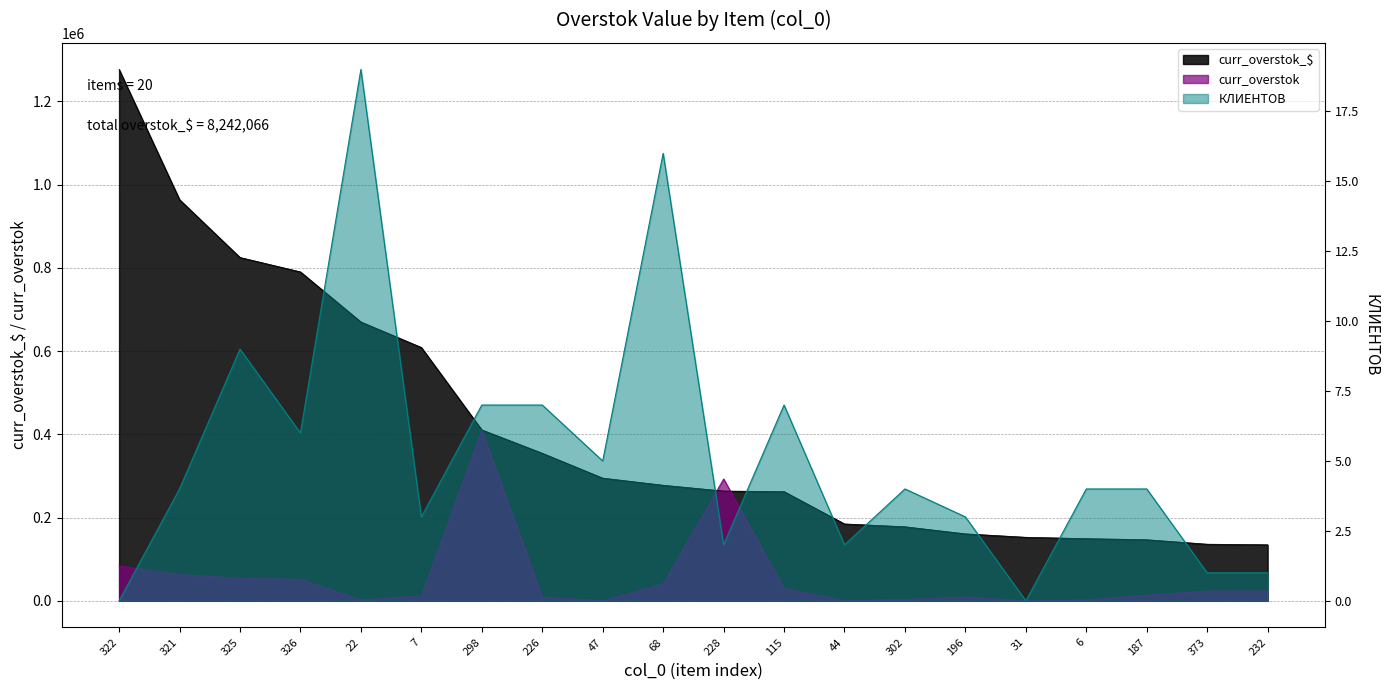

Reading left to right, extract all data points from this chart.

curr_overstok_$: 322=1276800.0	321=963929.2	325=824923.9	326=790287.9	22=670030.1	7=608761.8	298=410684.4	226=354609.3	47=294828.7	68=277738.0	228=263742.5	115=262468.5	44=184746.9	302=177976.0	196=160929.0	31=152684.0	6=149420.4	187=146796.6	373=136064.0	232=134644.6
curr_overstok: 322=84000.0	321=63416.4	325=54271.3	326=51992.6	22=2253.6	7=12078.6	298=410684.4	226=8733.1	47=592.0	68=41391.7	228=293047.2	115=30308.1	44=626.8	302=3391.3	196=9466.4	31=82.0	6=2399.6	187=13719.3	373=23745.9	232=23830.9
КЛИЕНТОВ: 322=0.0	321=4.0	325=9.0	326=6.0	22=19.0	7=3.0	298=7.0	226=7.0	47=5.0	68=16.0	228=2.0	115=7.0	44=2.0	302=4.0	196=3.0	31=0.0	6=4.0	187=4.0	373=1.0	232=1.0